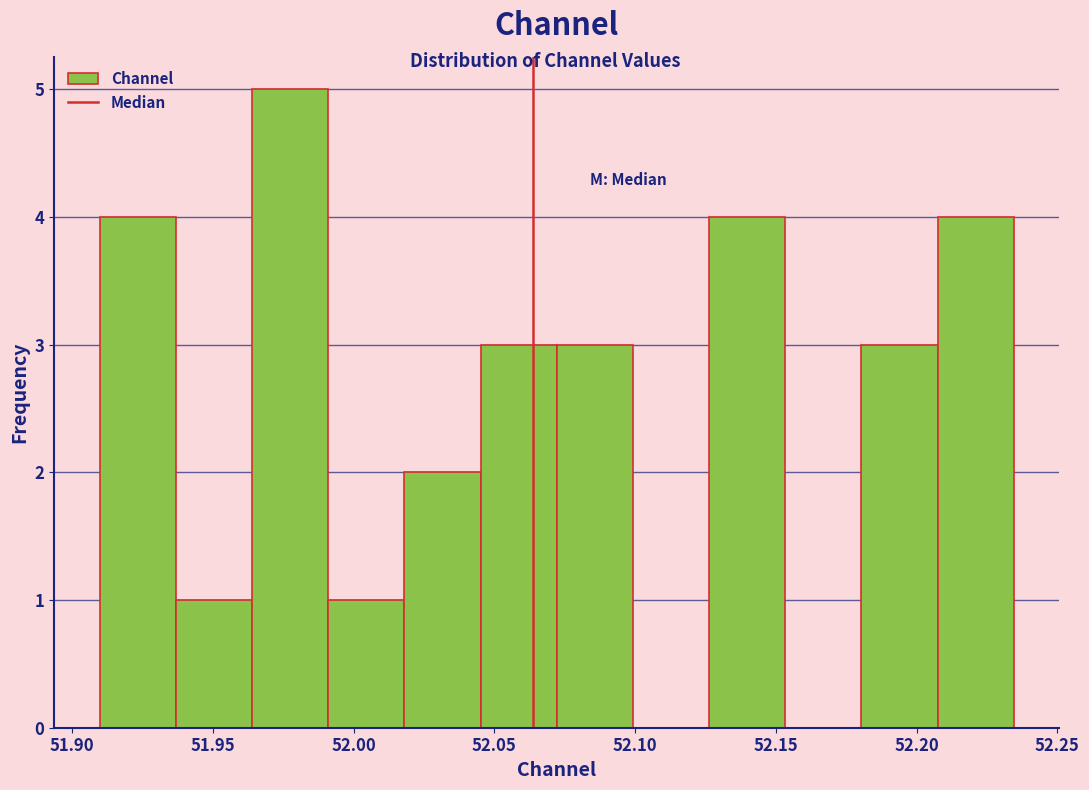

Over which range of the x-axis is the bar tallest?

51.965 to 51.990